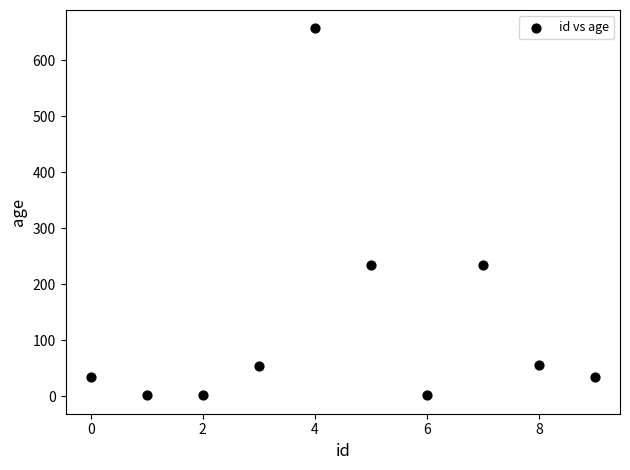

What is the range of Y values (max minus min)?

655